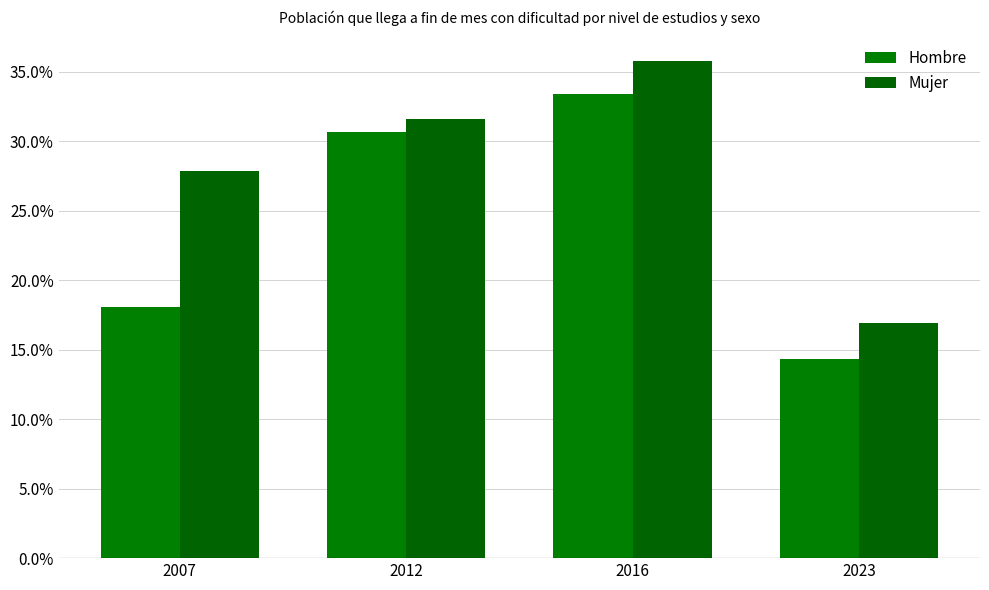

What is the value of the Hombre bar at the 3rd from the left?

0.3